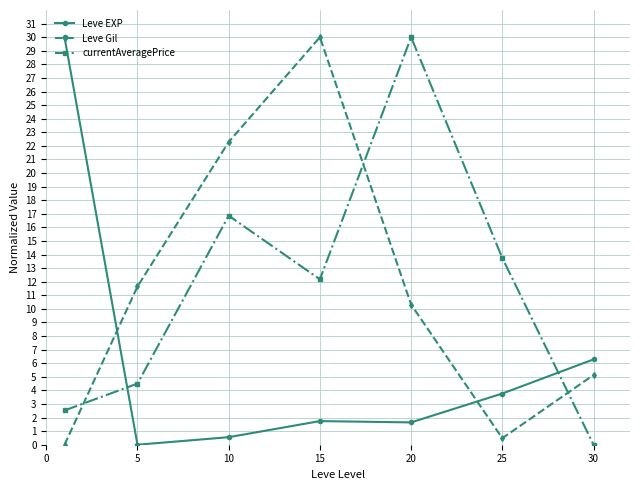

What is the sum of all Leve Gil values?

79.9